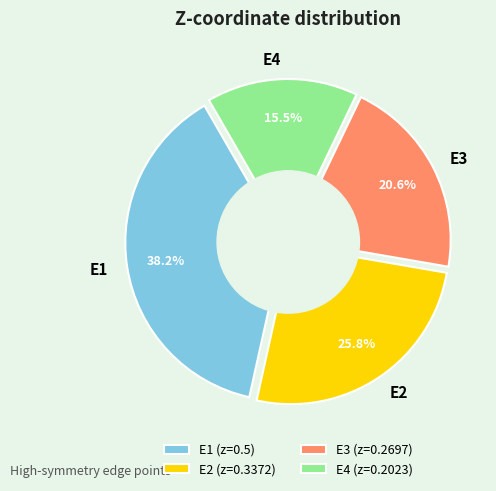

Which slice is the largest?

E1